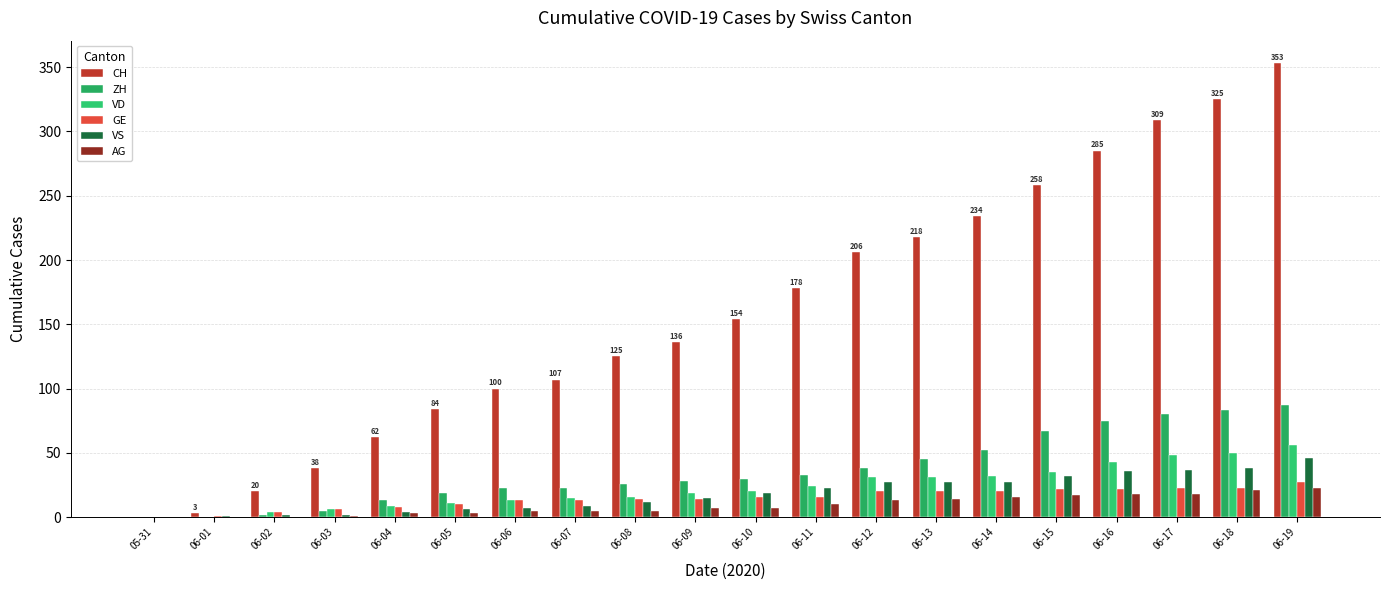

How many data points does each series have?

20